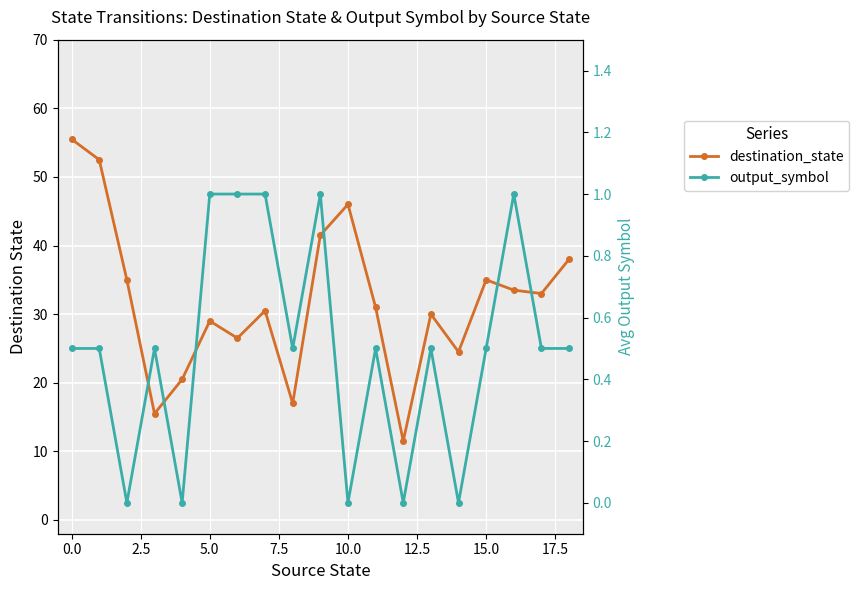

What is the label of the 9th point from the right?

10